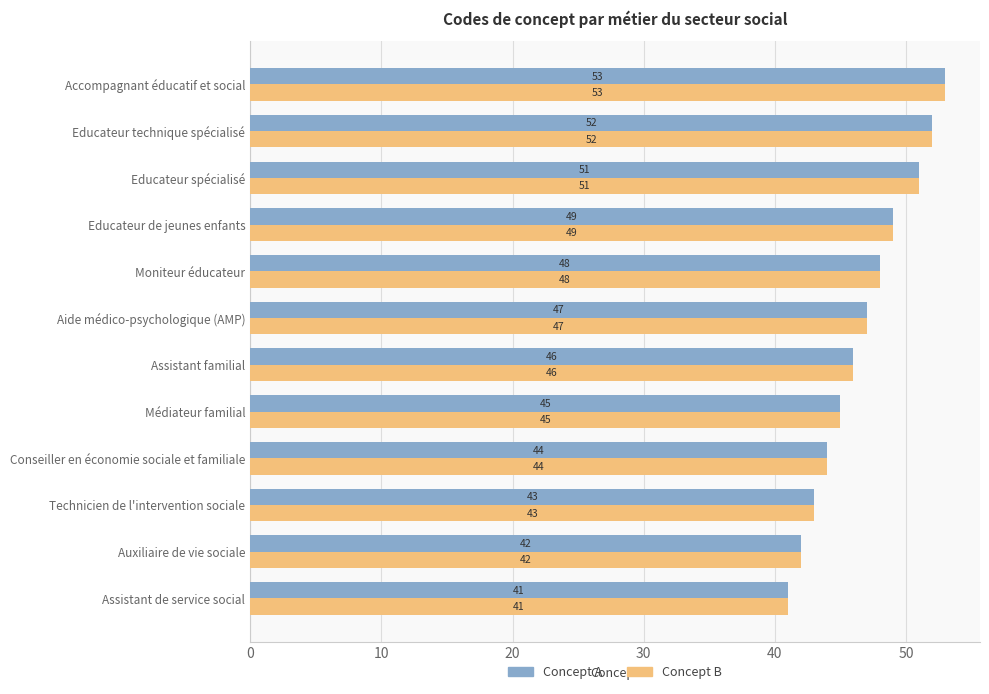

At which category is the sum across all series the highest?

Accompagnant éducatif et social